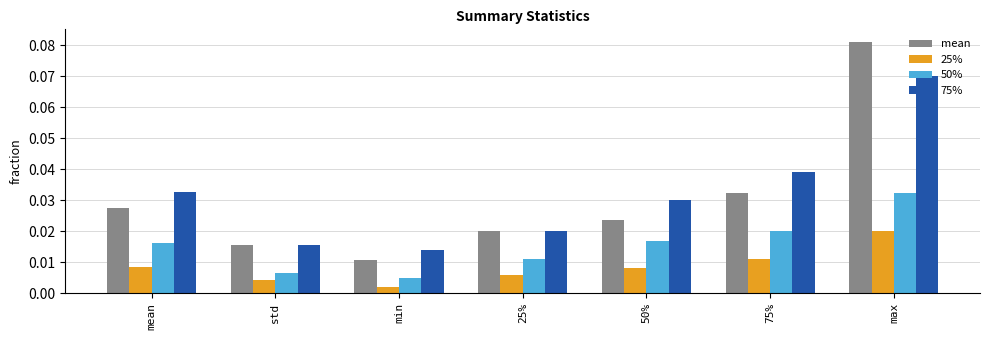

Which series has the largest total across all categories?

75%